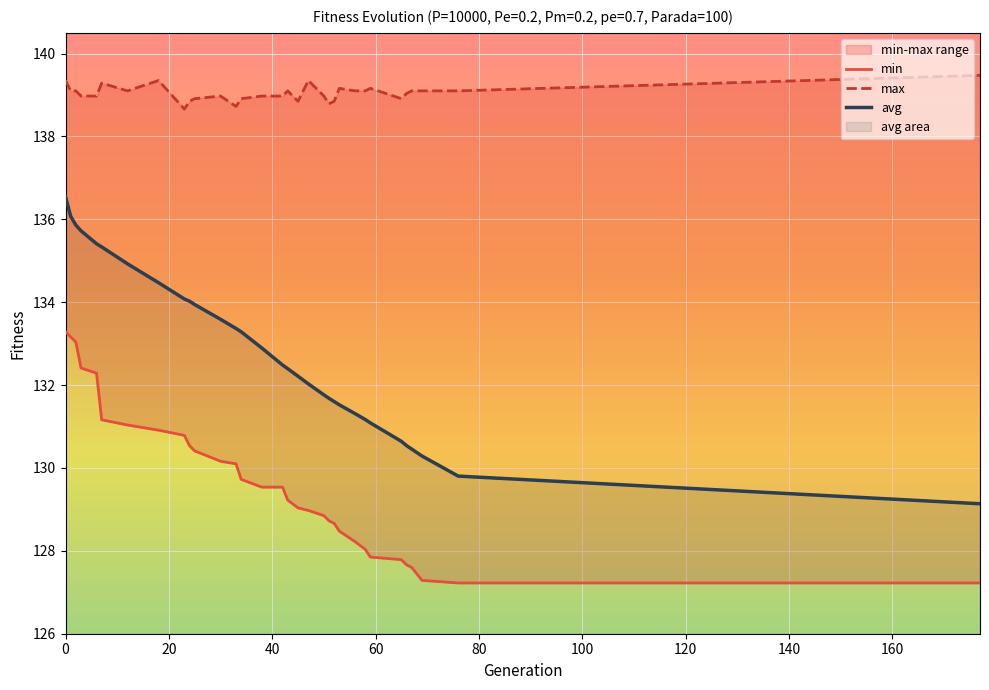

Reading right to left, list all the values displayed in this chart.

min: 127.2	127.2	127.3	127.6	127.7	127.8	127.8	128.0	128.2	128.5	128.7	128.7	128.8	129.0	129.0	129.2	129.5	129.5	129.7	130.1	130.2	130.4	130.5	130.8	130.9	131.0	131.2	132.3	132.4	133.0	133.2	133.3
max: 139.5	139.1	139.1	139.1	139.0	138.9	139.2	139.1	139.1	139.2	138.8	138.8	139.0	139.3	138.8	139.1	139.0	139.0	138.9	138.7	139.0	138.9	138.8	138.7	139.3	139.1	139.3	139.0	139.0	139.1	139.1	139.3
avg: 129.1	129.8	130.3	130.5	130.5	130.6	131.1	131.2	131.3	131.5	131.6	131.7	131.8	132.0	132.2	132.4	132.5	132.9	133.3	133.4	133.6	133.9	134.0	134.1	134.5	134.9	135.3	135.4	135.7	135.9	136.1	136.5